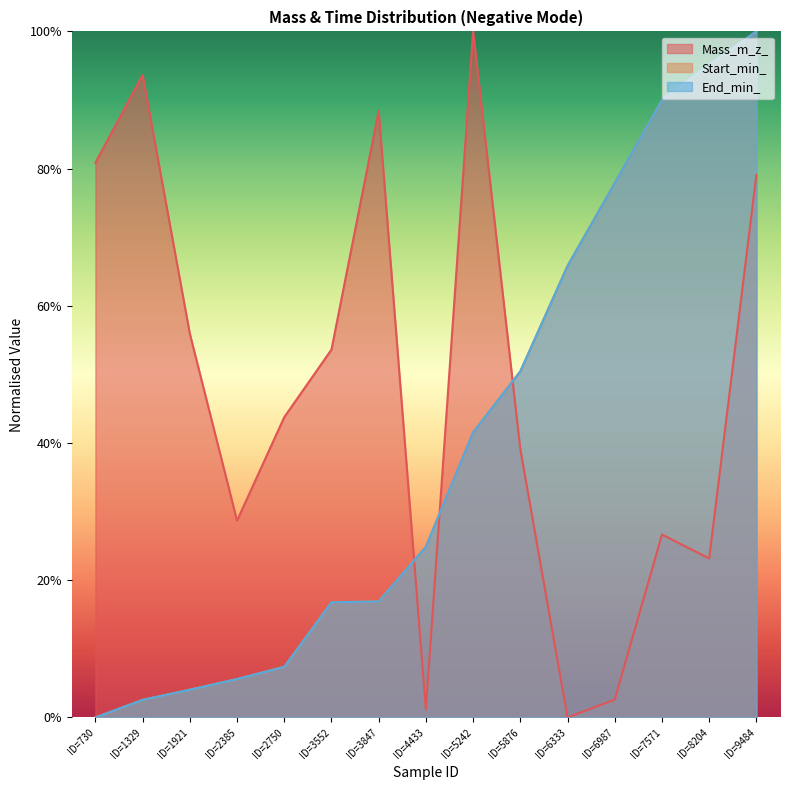

Where do Mass_m_z_ and Start_min_ first cross each other?

ID=3847 and ID=4433